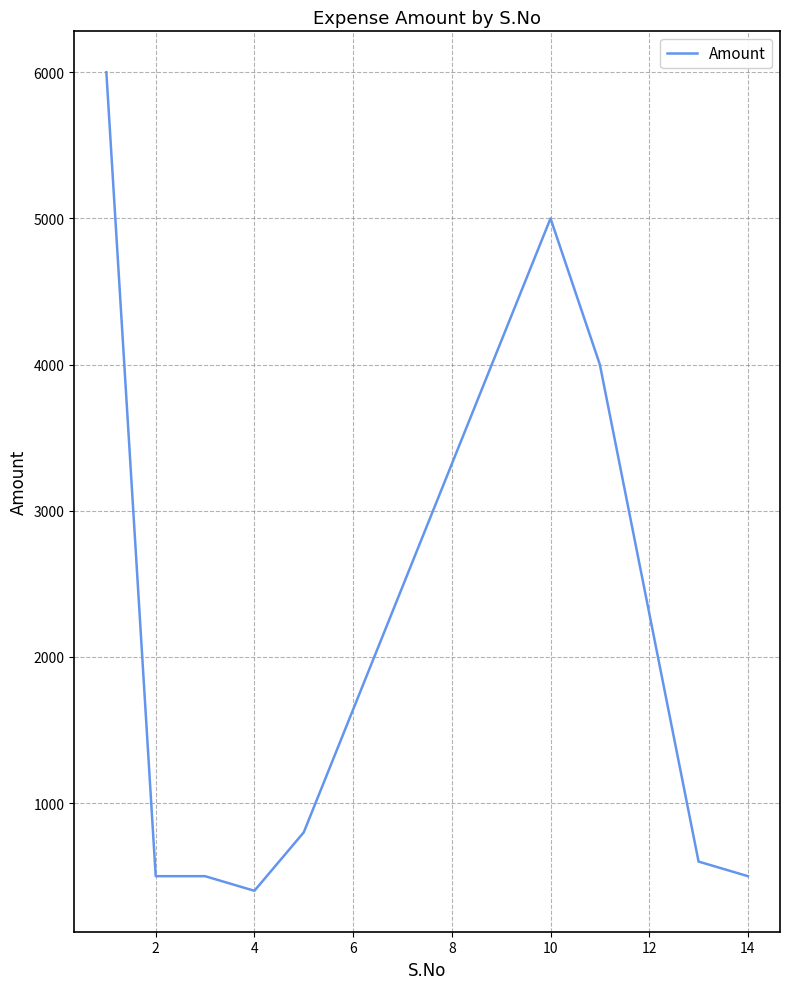

How many distinct data groups are displayed?

1